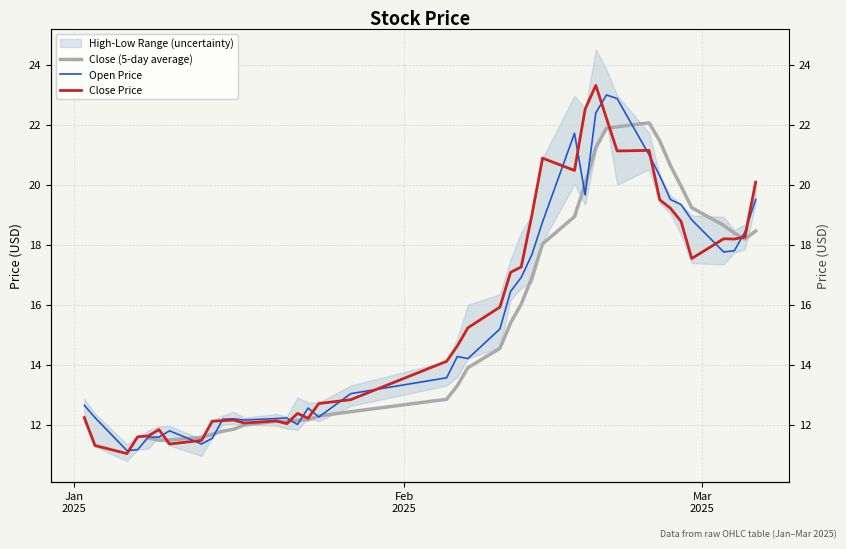

What is the average value of the open series?

15.6